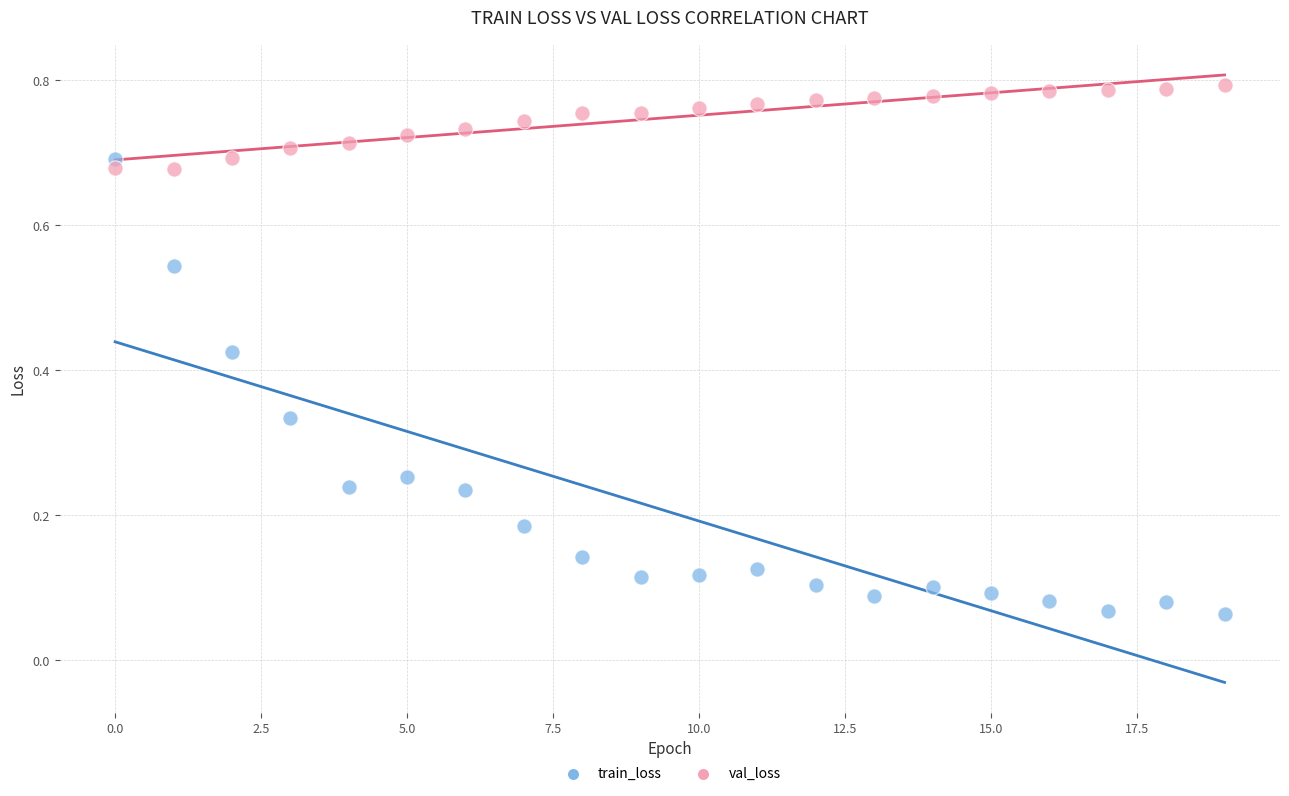

Which series reaches the minimum Y coordinate?

train_loss